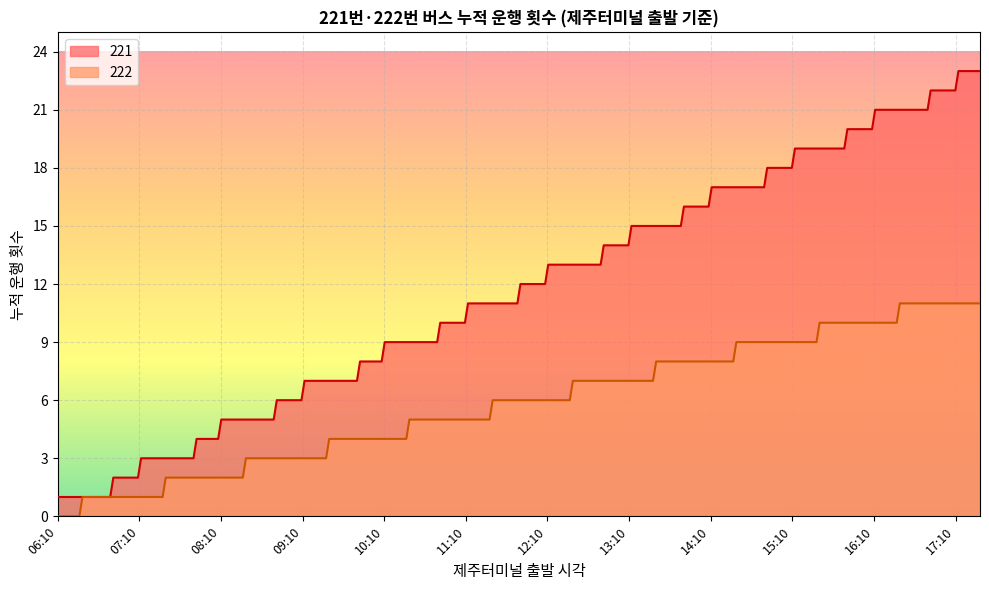

How many lines are shown in the chart?

2